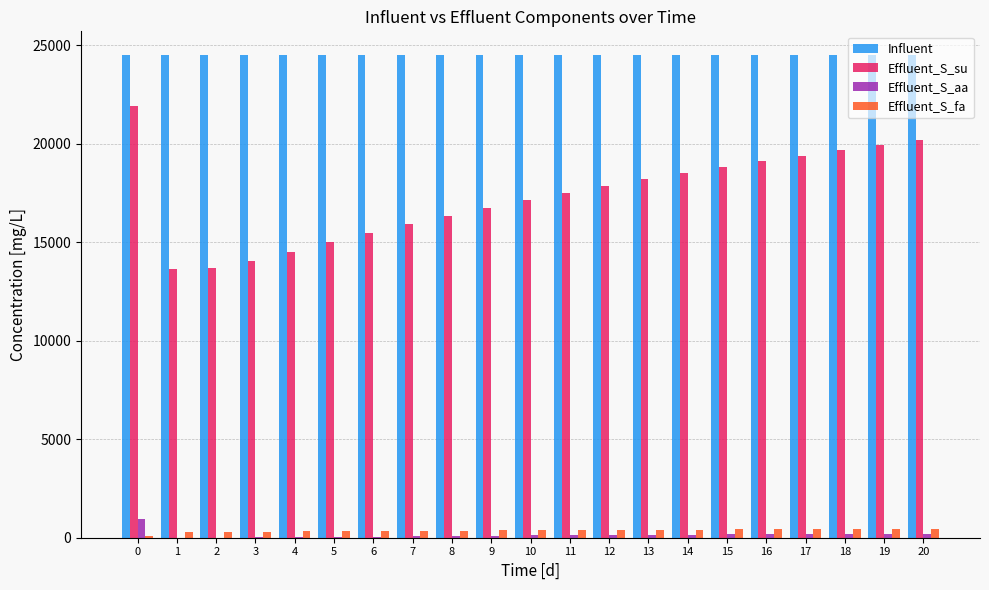

How many data points does each series have?

21